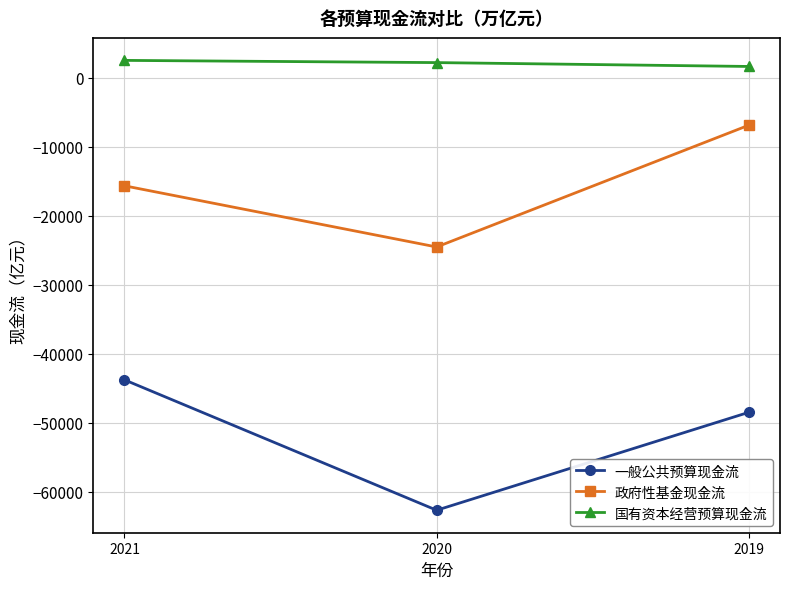

Where does the 政府性基金现金流 series first go above -15637?

2019